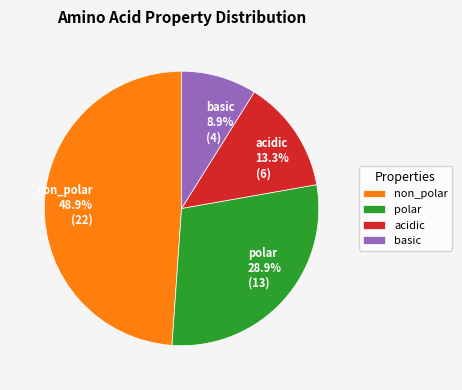

Which slice is the largest?

non_polar